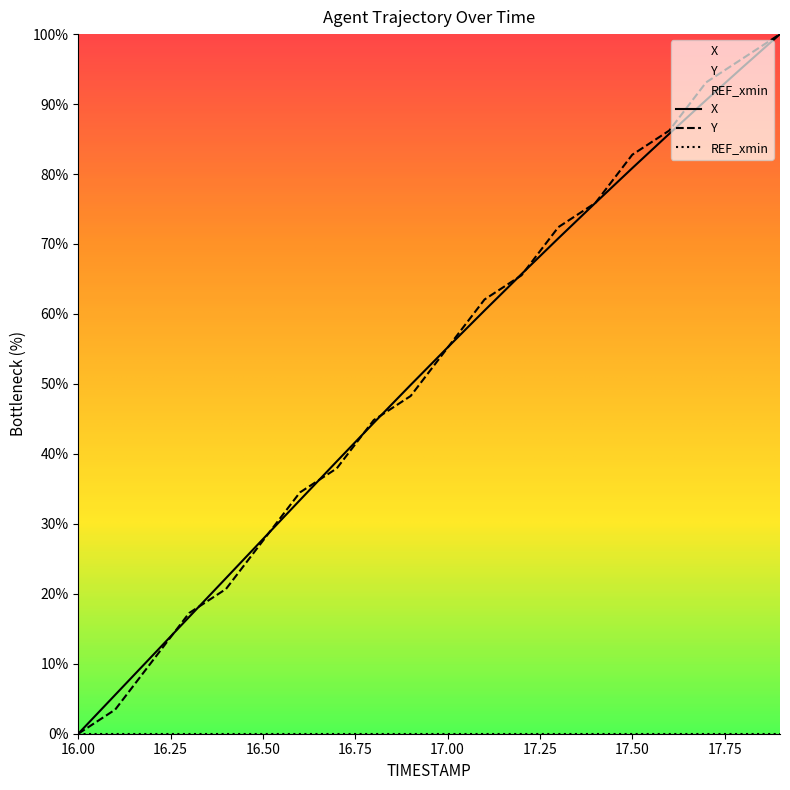

Which series has the largest range (max minus min)?

X